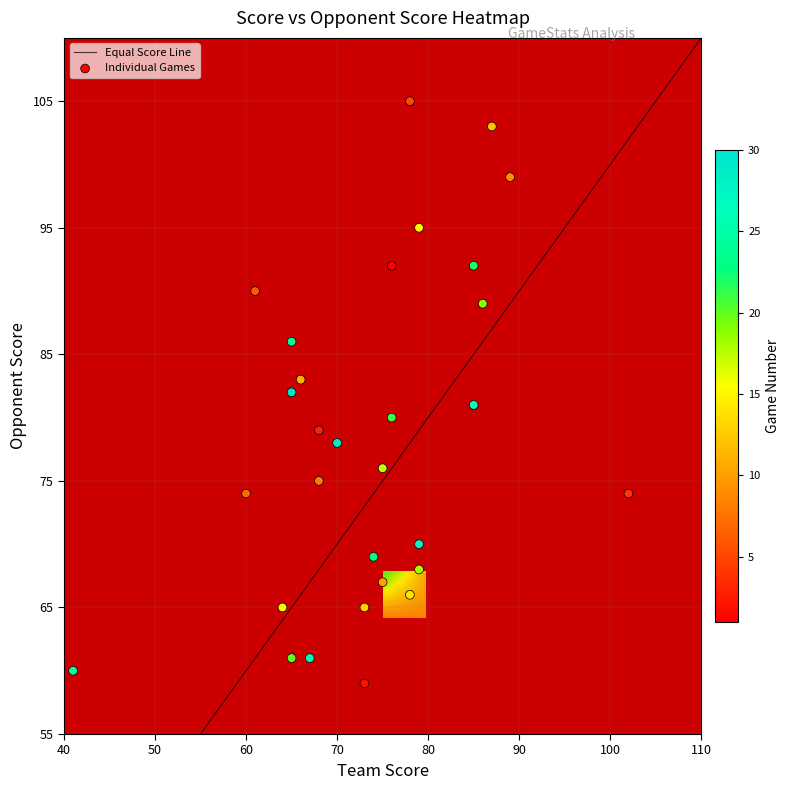

What is the maximum value for Equal Score Line?

110.0